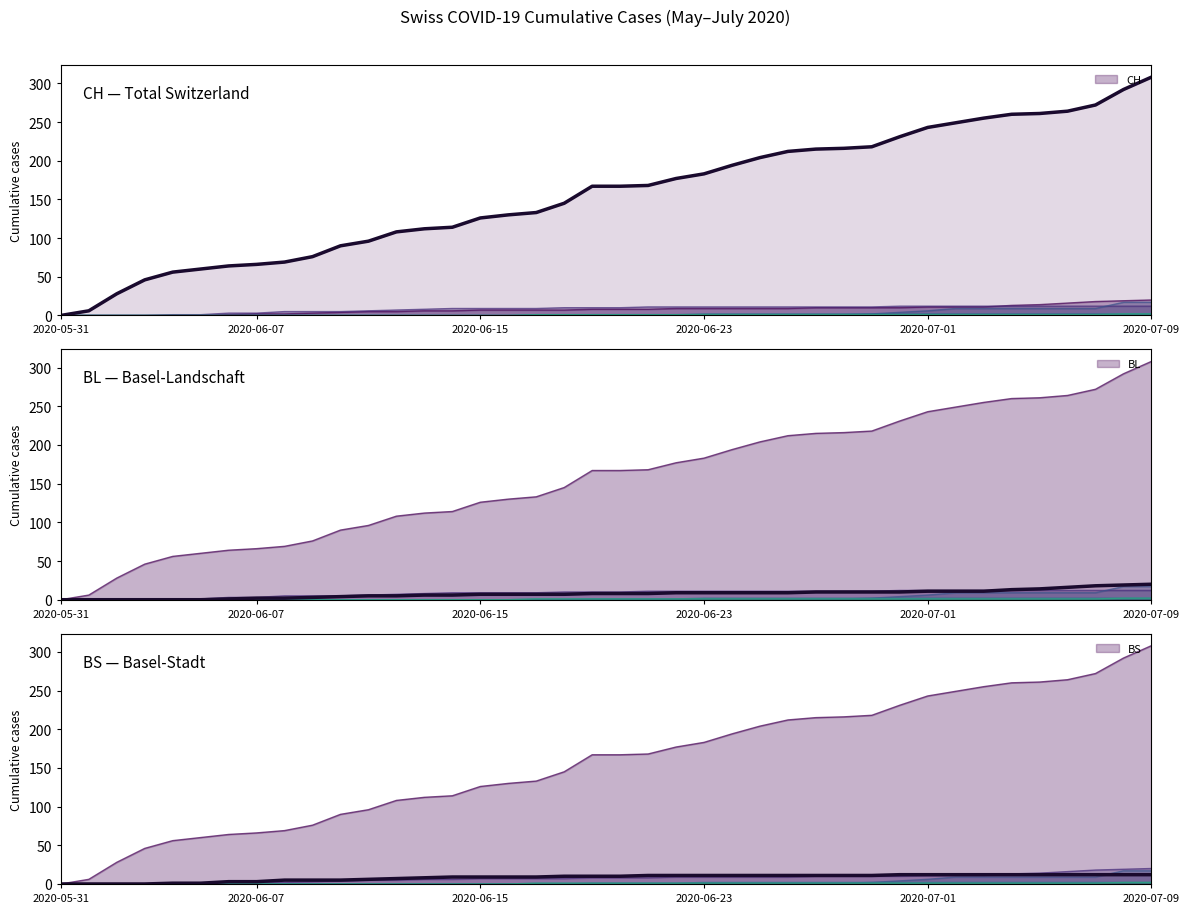

What is the approximate value of BL at 35?

14